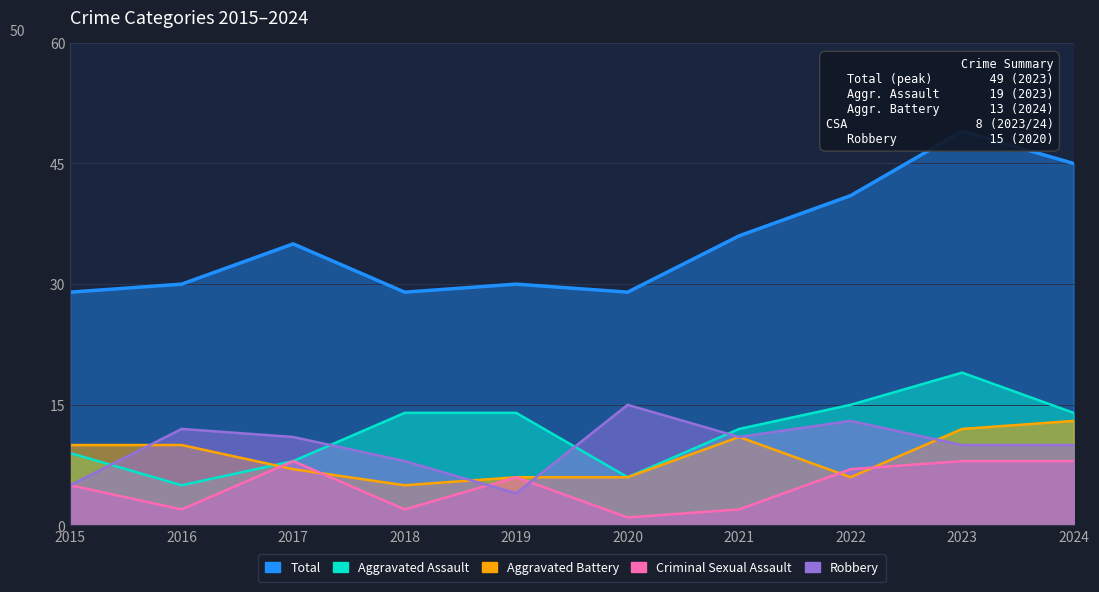

True or false: Criminal Sexual Assault has more than 0 interior local peaks.

True